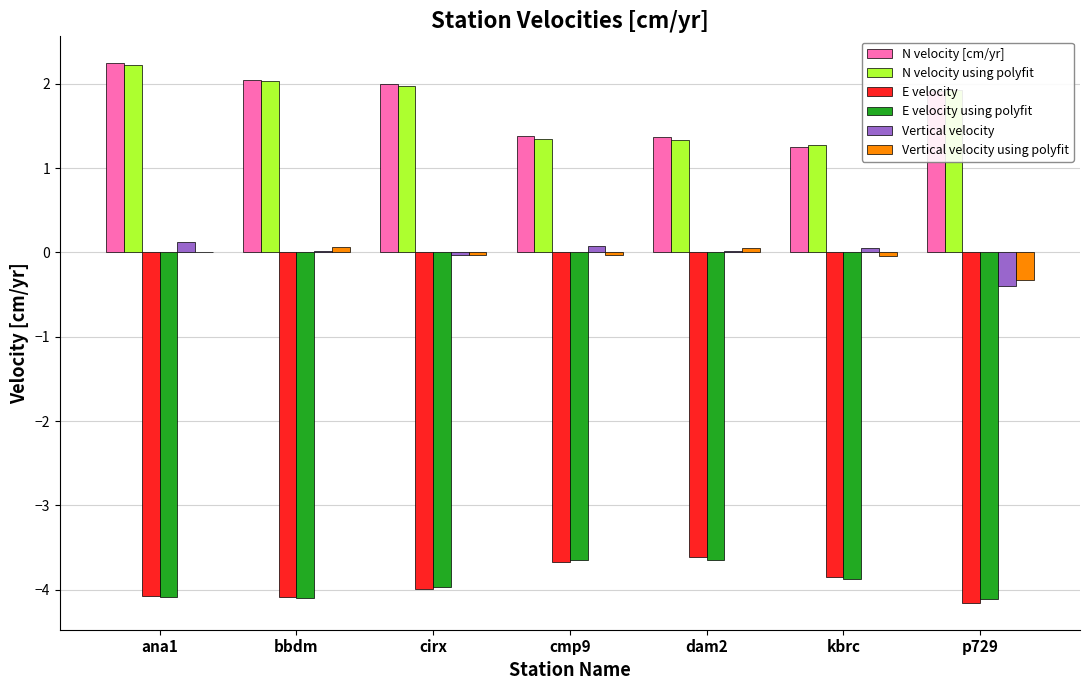

What is the greatest value displayed?

2.2